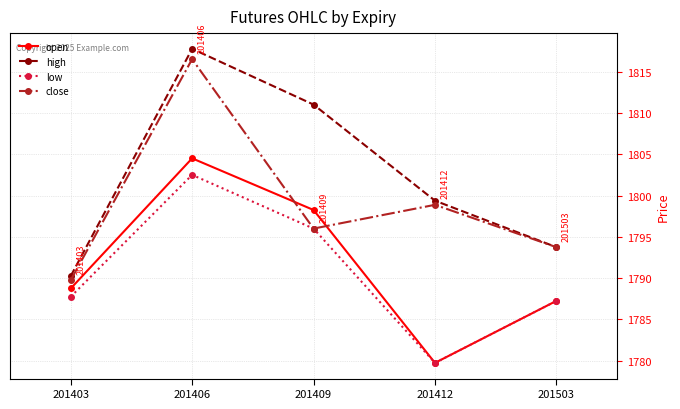

What is the total value across all series at 201503?

7162.0